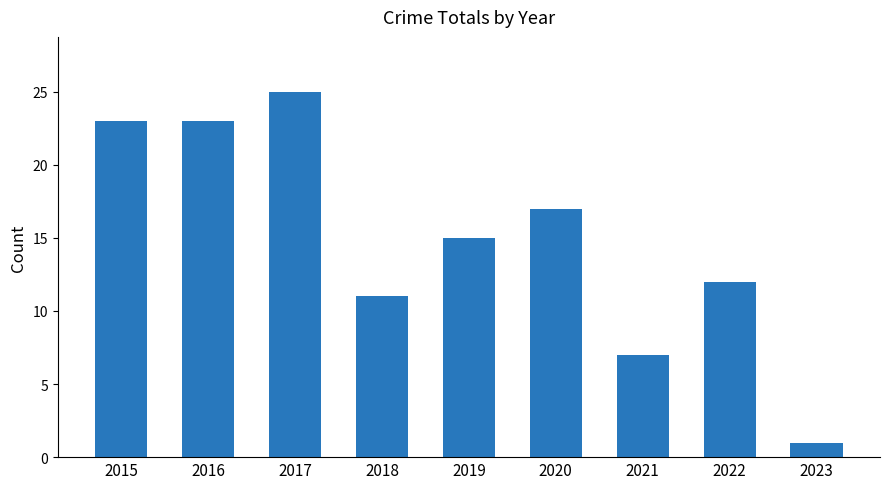

Which label corresponds to the smallest value in the chart?

2023